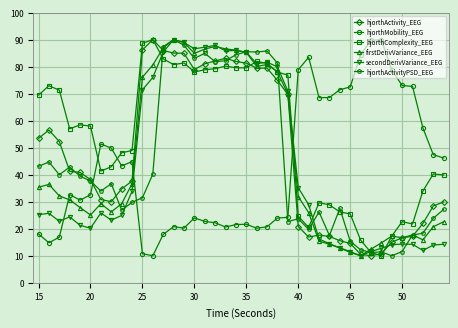

Which series has the largest total across all categories?

hjorthComplexity_EEG